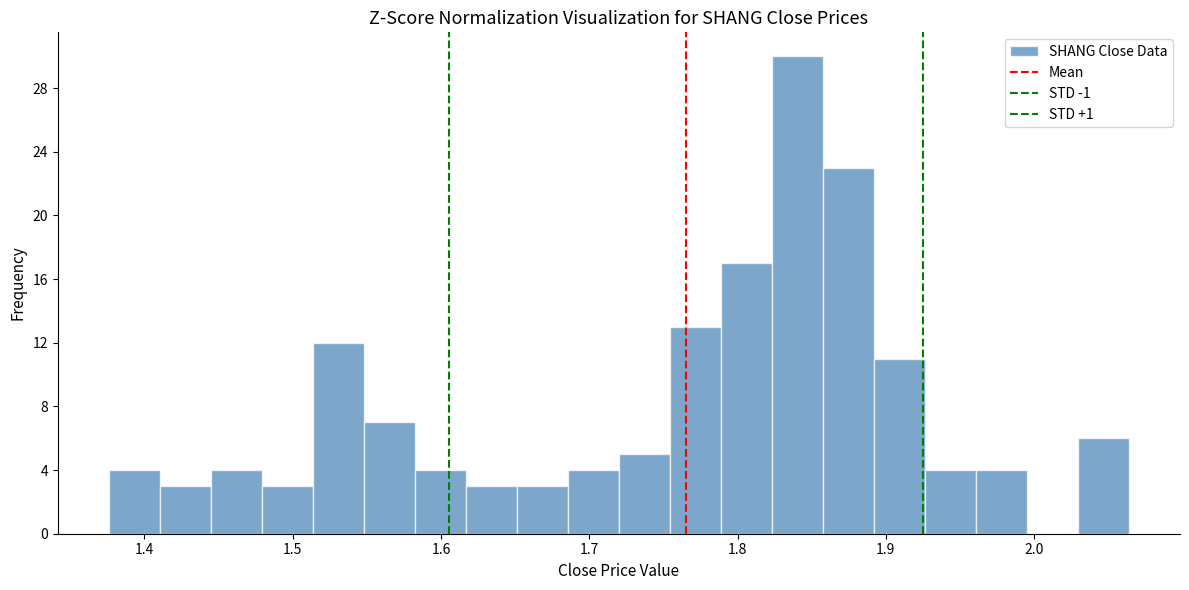

Around what value on the x-axis is the tallest bar? Give the approximate position of its centre, as read against the axis.

1.84